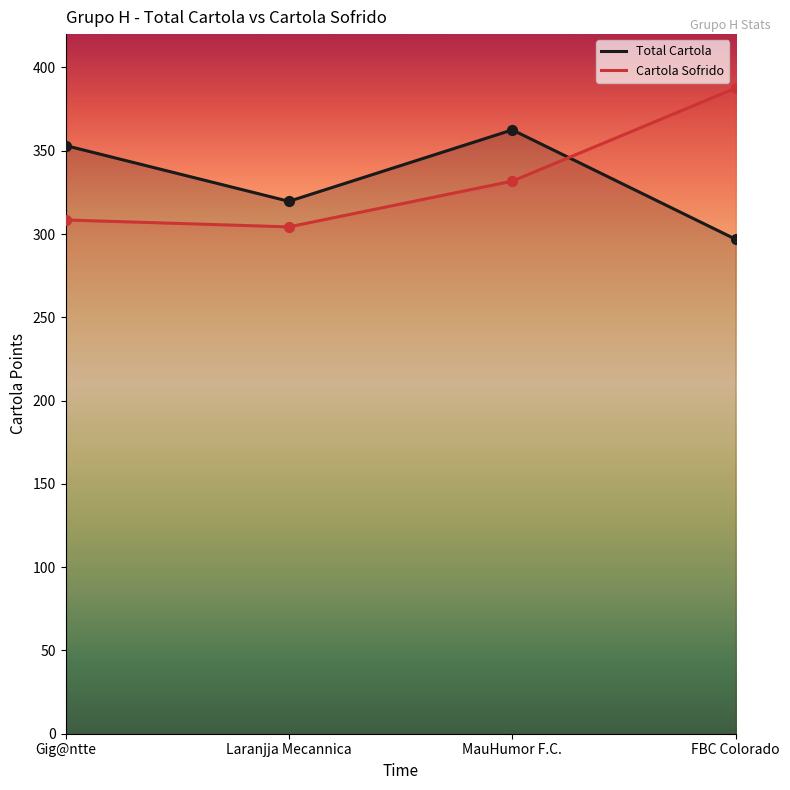

Which series has the largest total across all categories?

Total Cartola